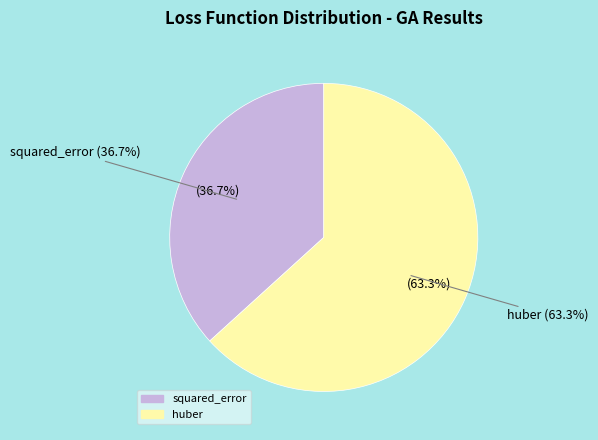

How many slices are in this pie chart?

2